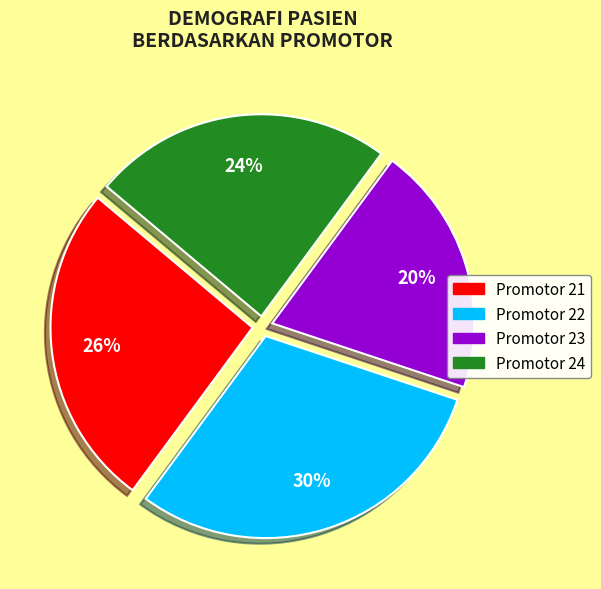

Does any single category account for the majority?

No